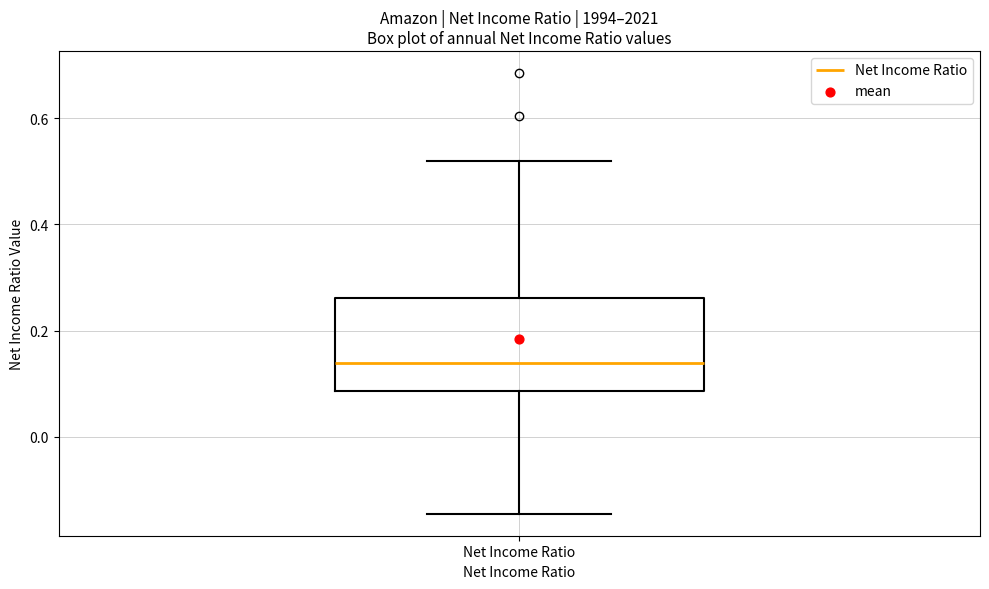

Where does the lower whisker of the box for Net Income Ratio end on the y-axis? The values are not printed on the chart, so give them approximately, as read against the axis.

-0.14